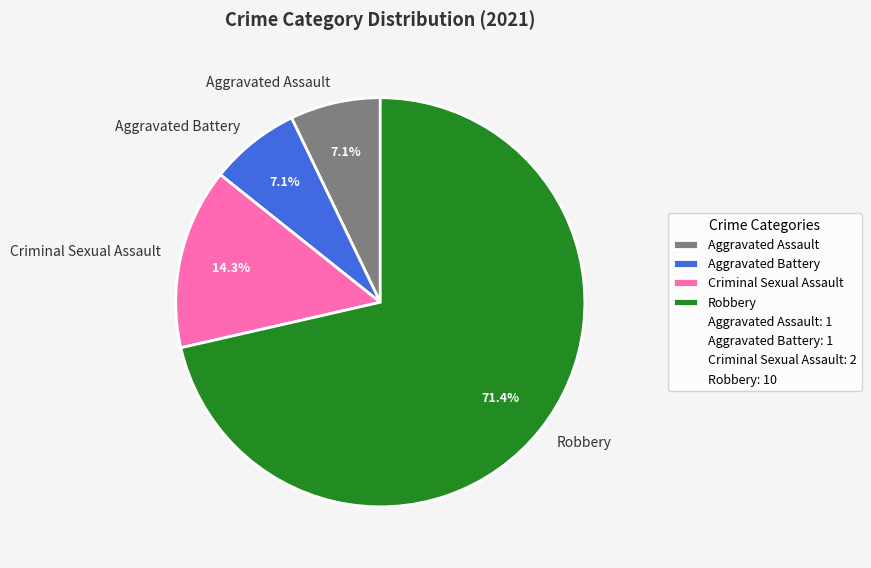

Is there a majority slice in this chart?

Yes